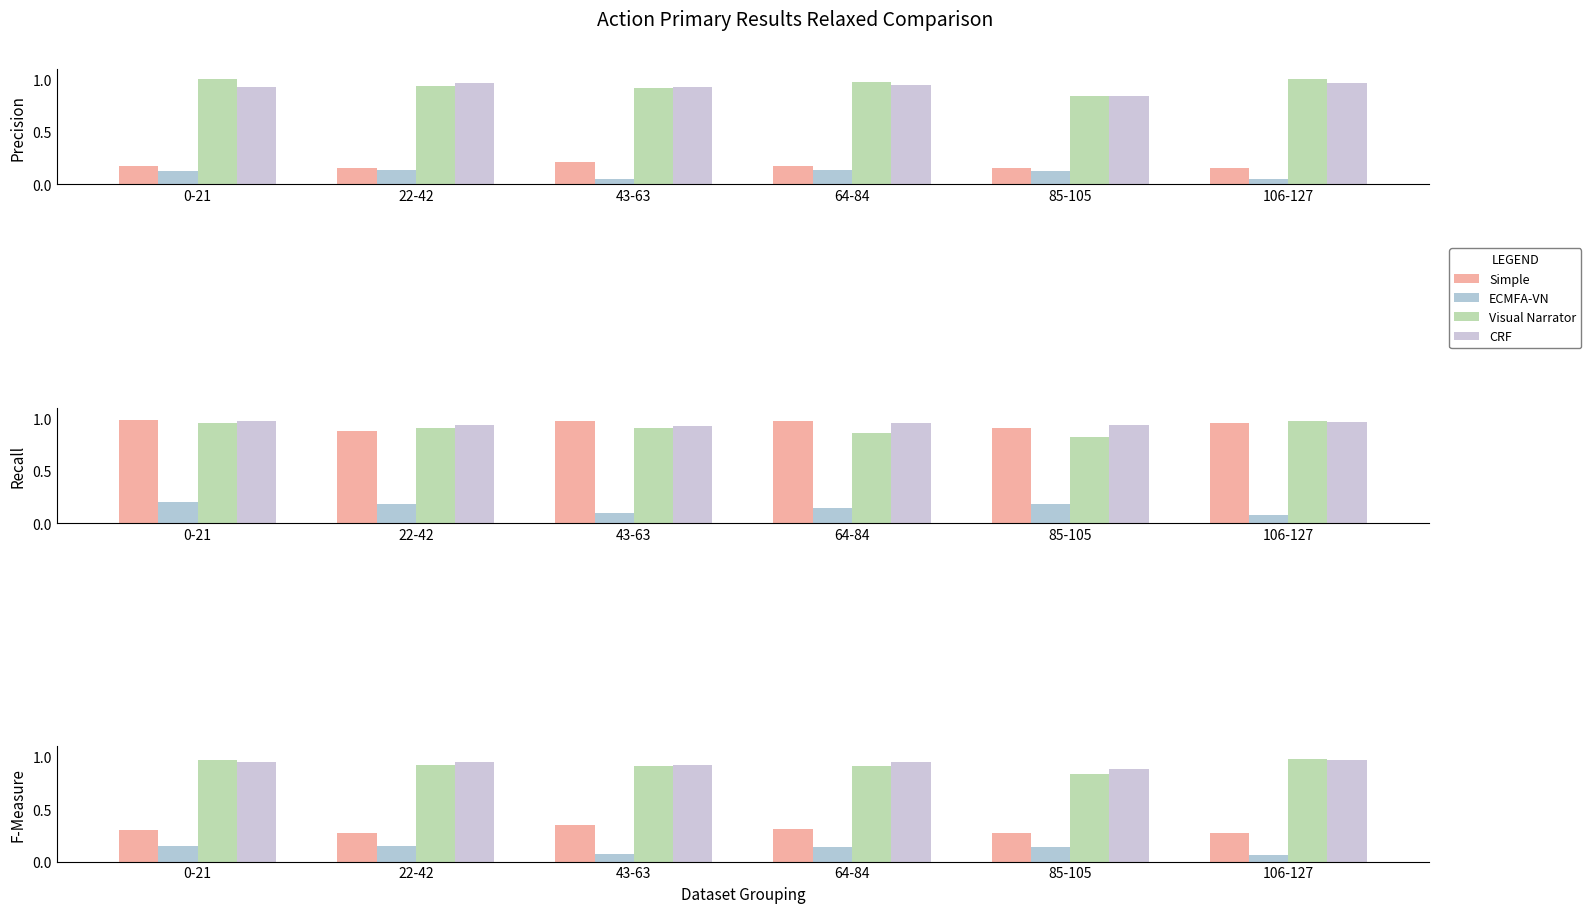

Which has a higher value, 106-127 or 43-63?

43-63